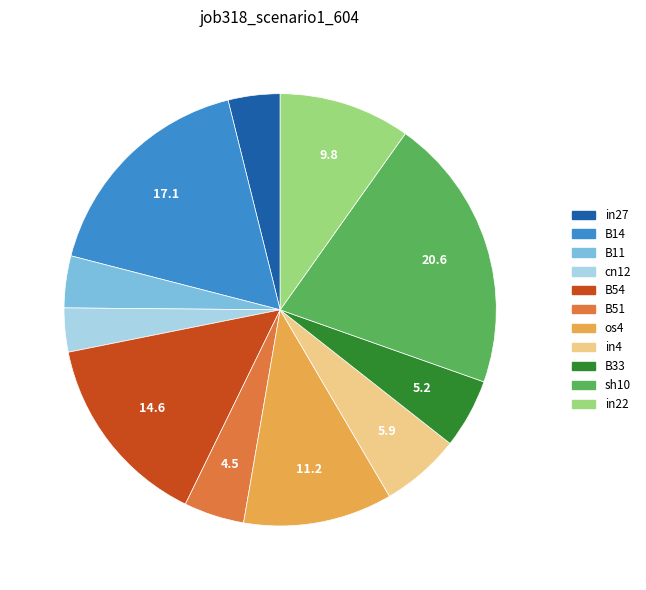

Which category has the biggest portion of the pie?

sh10